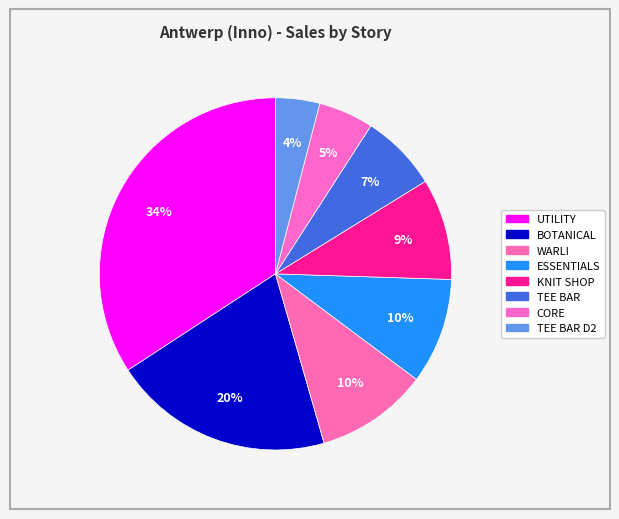

To the nearest percent, what is the average slice percentage?

12%